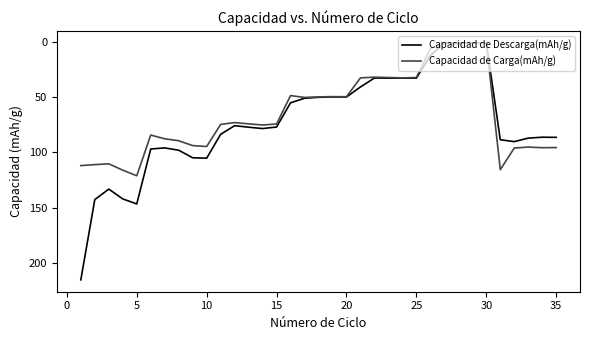

Which series has the largest total across all categories?

Capacidad de Descarga(mAh/g)